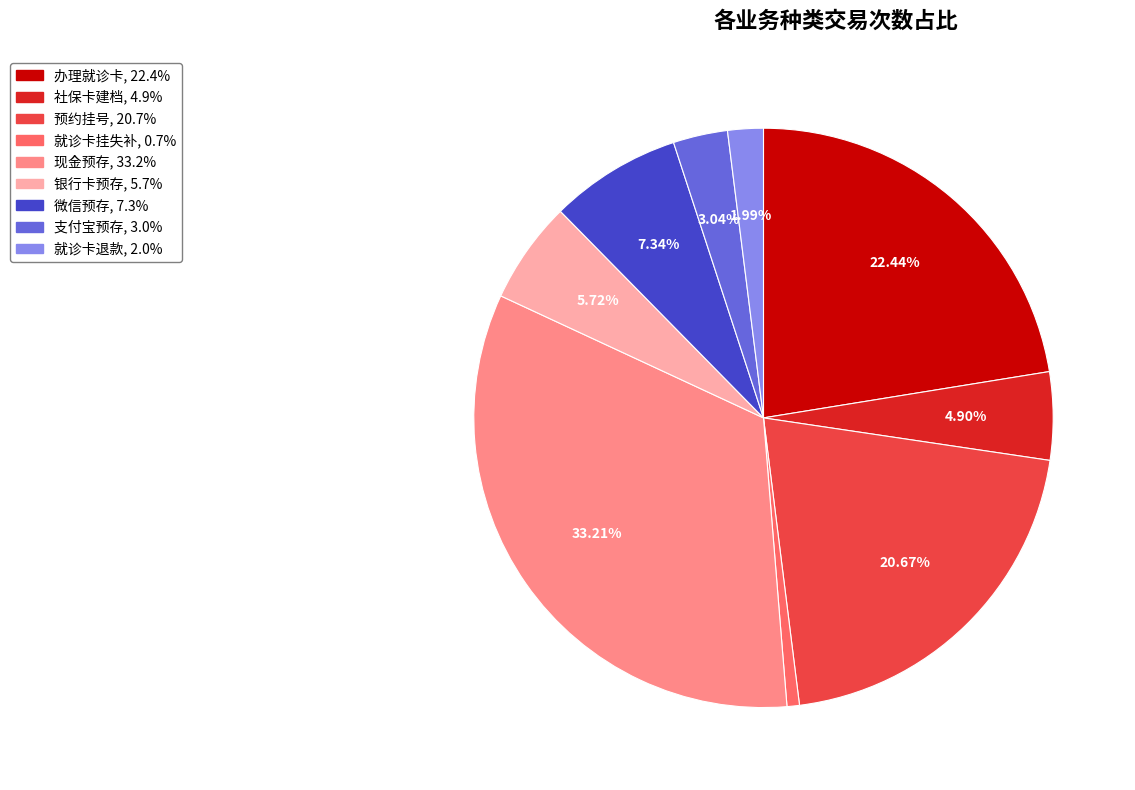

Rank the categories by value from lowest to highest.

就诊卡挂失补, 就诊卡退款, 支付宝预存, 社保卡建档, 银行卡预存, 微信预存, 预约挂号, 办理就诊卡, 现金预存